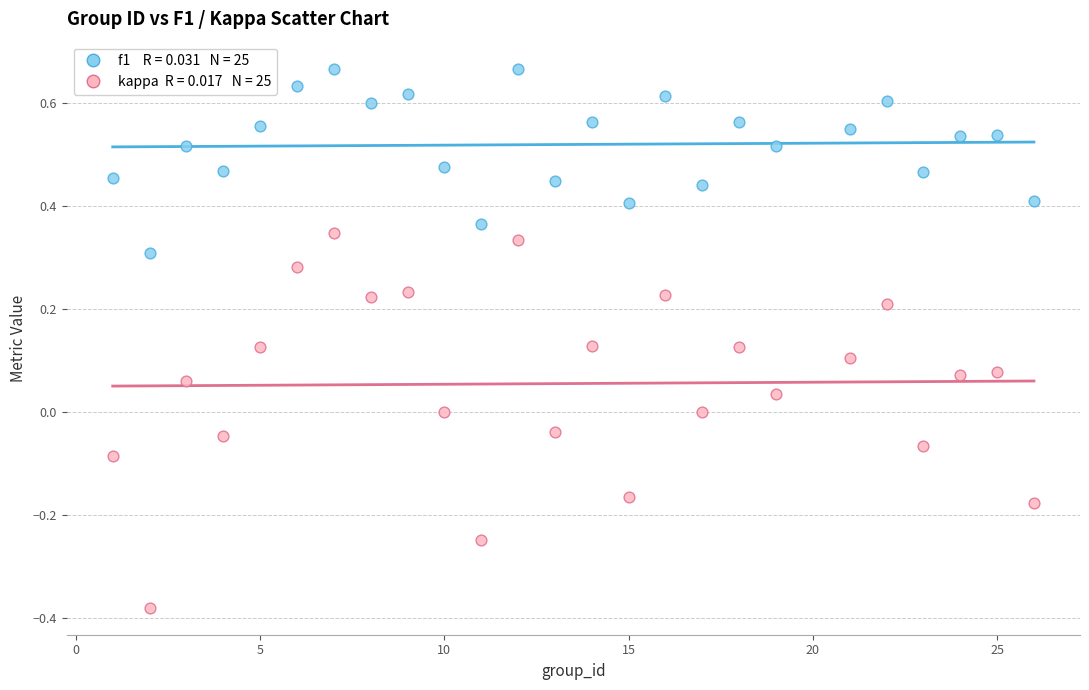

Across all data points, what is the range of X values (max minus min)?

25.0